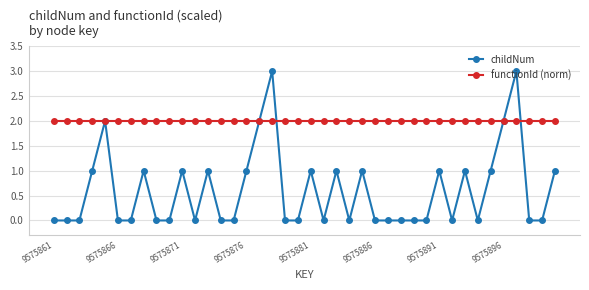

What is the difference between the second highest and minimum values in the childNum series?

3